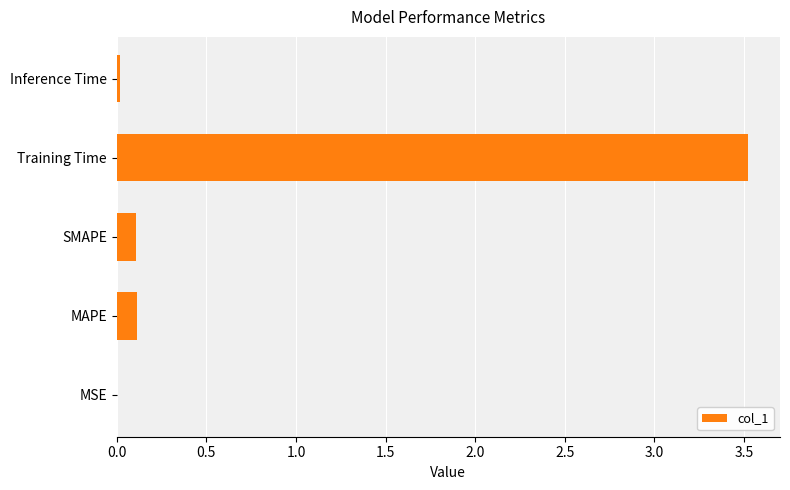

What is the greatest value displayed?

3.5